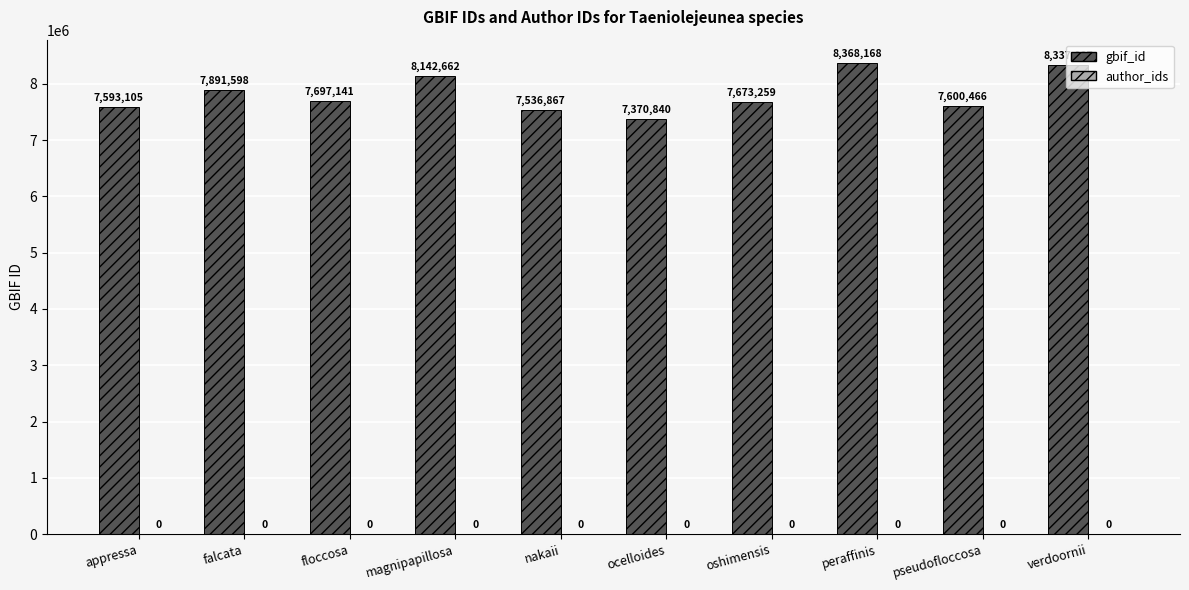

What is the label of the 8th bar from the right?

floccosa